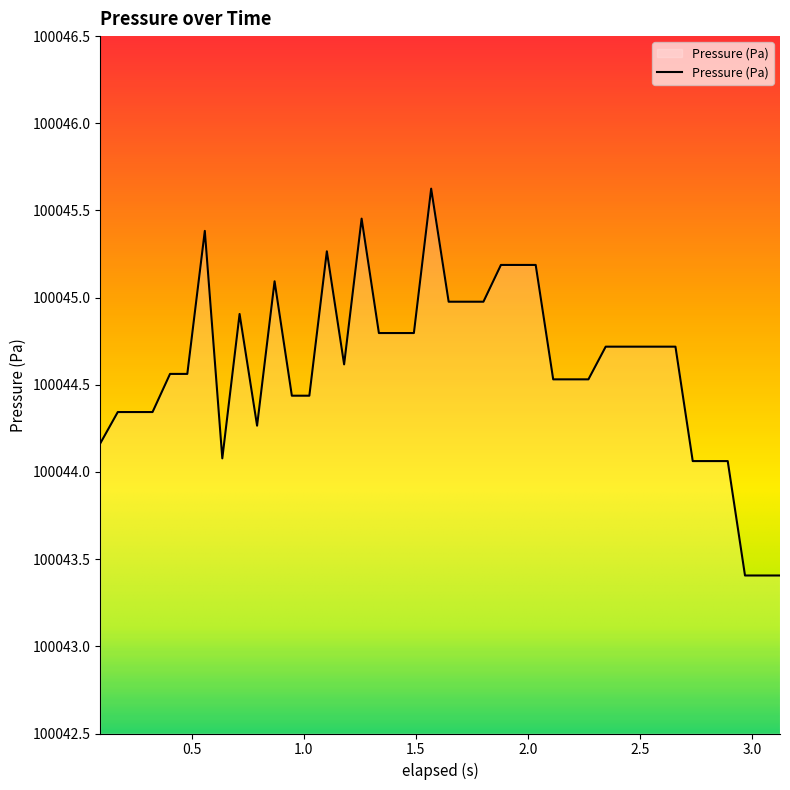

What is the greatest value displayed?

100045.6